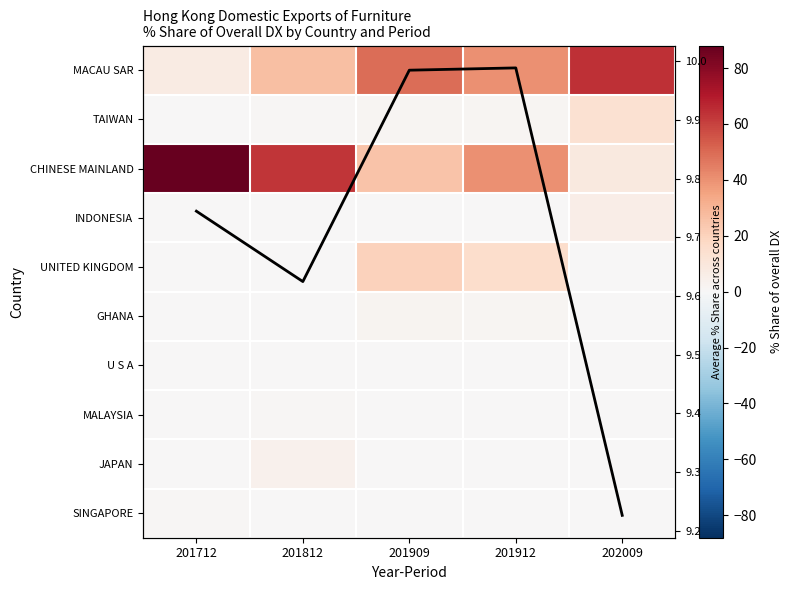

Which category has the lowest value in the INDONESIA series?

201712